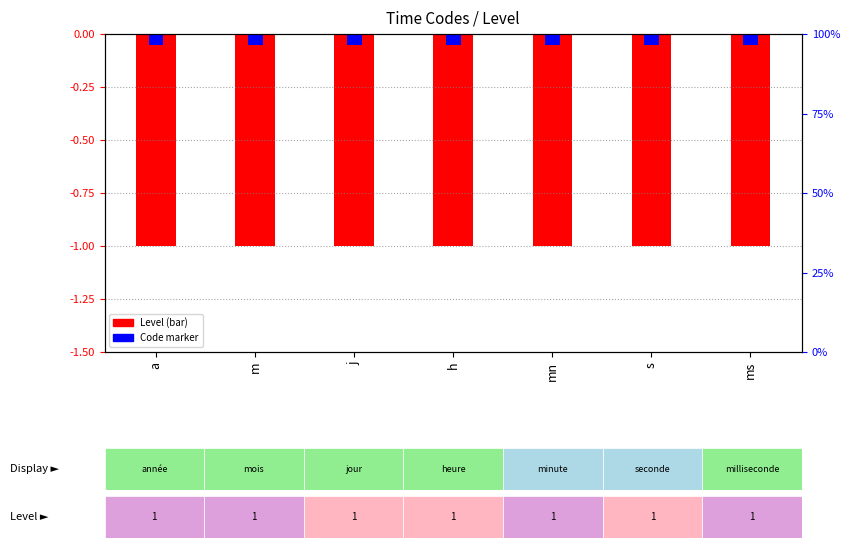

The value of Level (inverted) at a is -0.3. True or false?

False